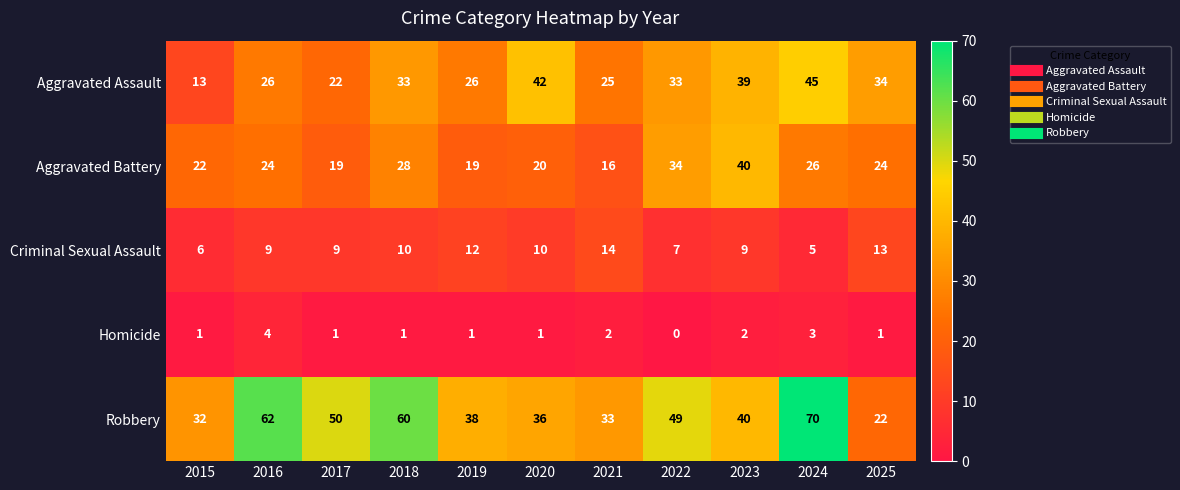

What is the difference between the second highest and minimum values in the Aggravated Assault series?

29